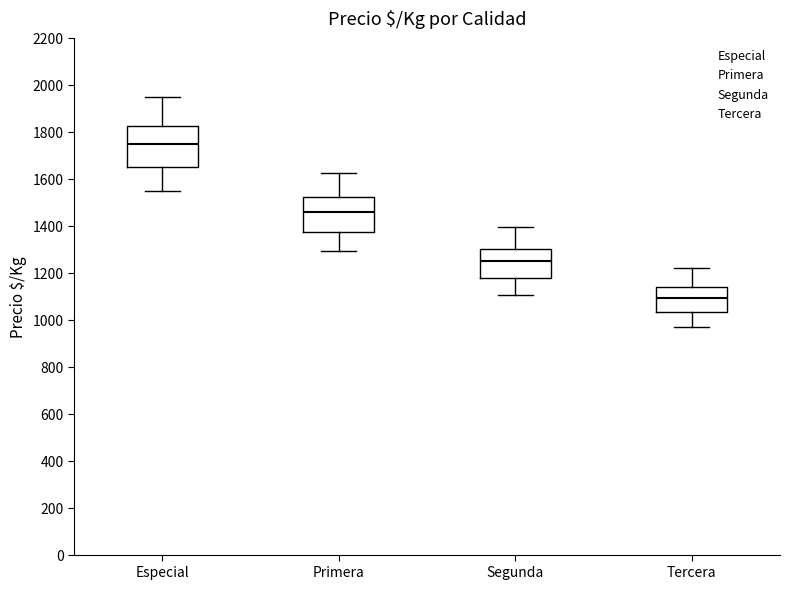

Reading left to right, transcribe this box plot: for each box, give where its median line is, the range the box spans, and where its two whiskers end, as read against the y-axis. The values are not printed on the chart, so give them approximately, as read against the axis.

Especial: median 1760, box 1660 to 1820, whiskers 1560 to 1960
Primera: median 1460, box 1380 to 1520, whiskers 1300 to 1620
Segunda: median 1260, box 1180 to 1300, whiskers 1100 to 1400
Tercera: median 1100, box 1040 to 1140, whiskers 960 to 1220